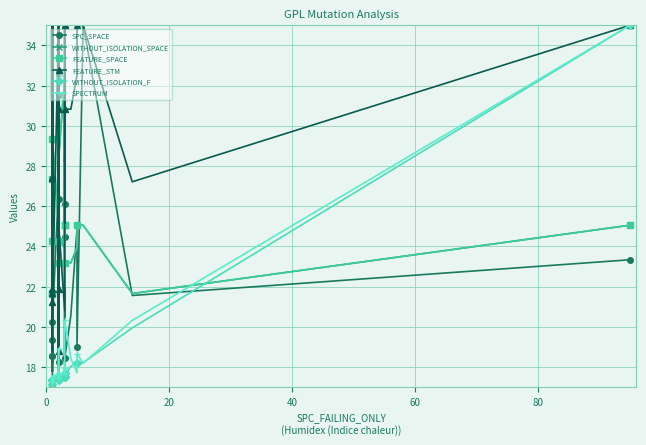

How many data points in WITHOUT_ISOLATION_SPACE are less than 25?

17